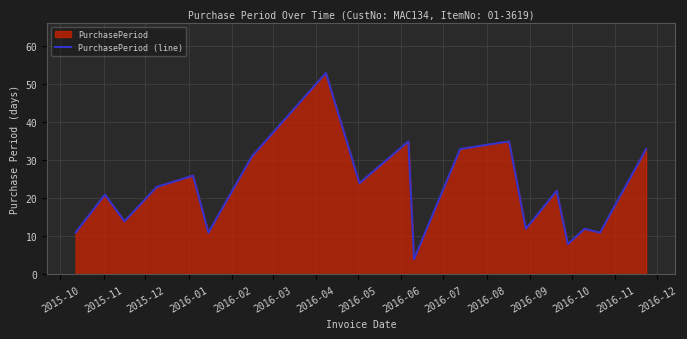

What position from the left is 2016-07?

10